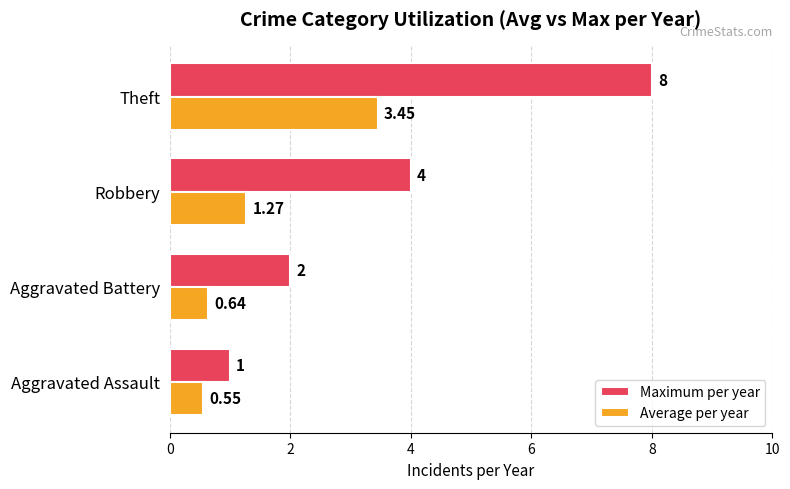

Count the Maximum per year values in the range 2 to 8.

3